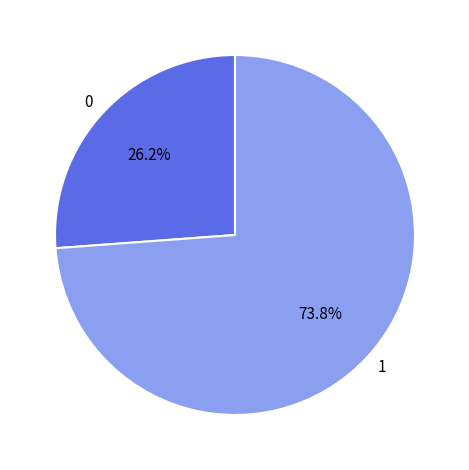

Which category accounts for the majority?

1